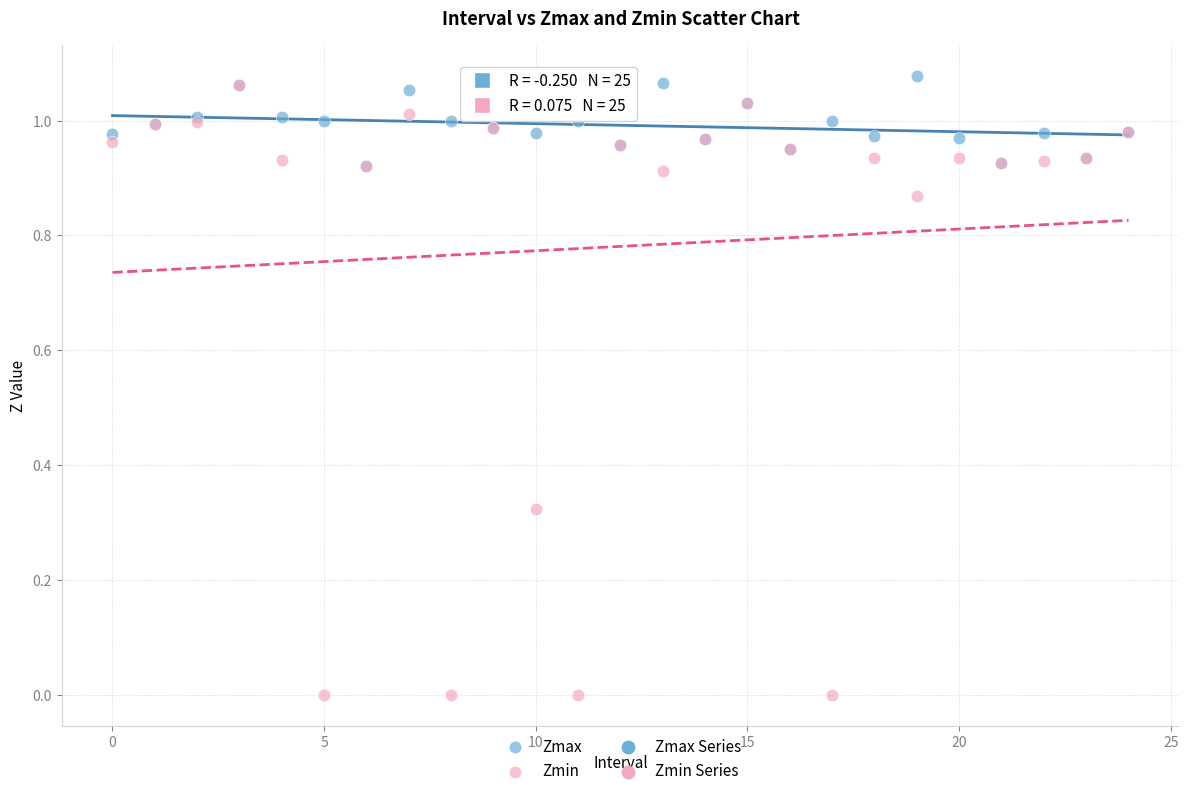

Which series has the widest spread of Y values?

Zmin